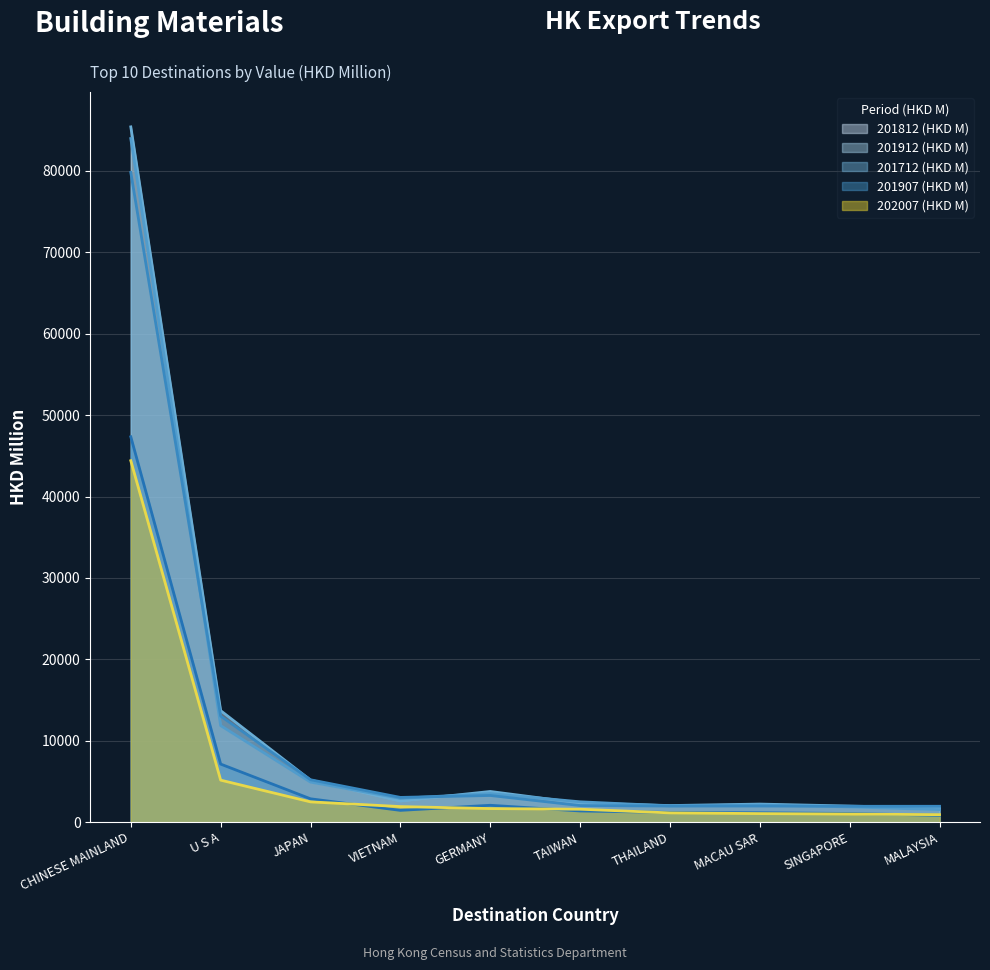

The 201812 (HKD M) series shows 3770.9 at GERMANY. True or false?

True